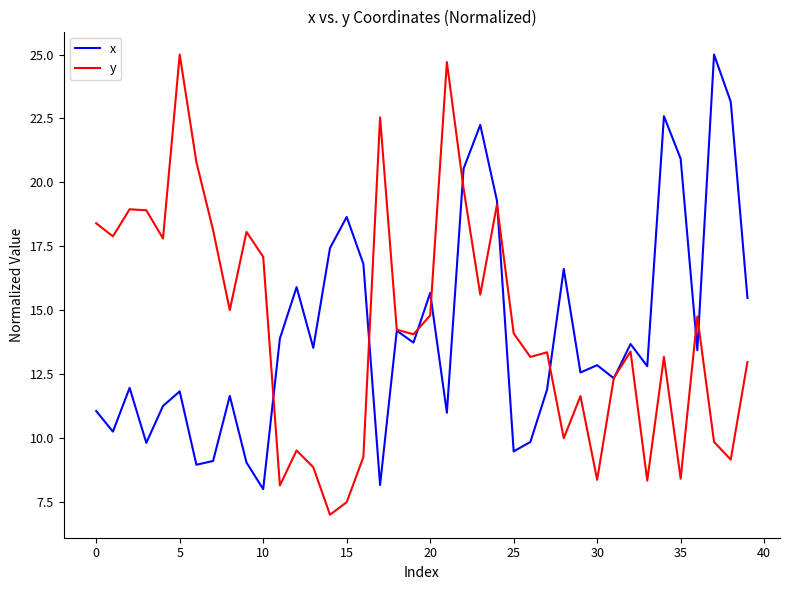

What is the minimum value shown in the chart?

7.0